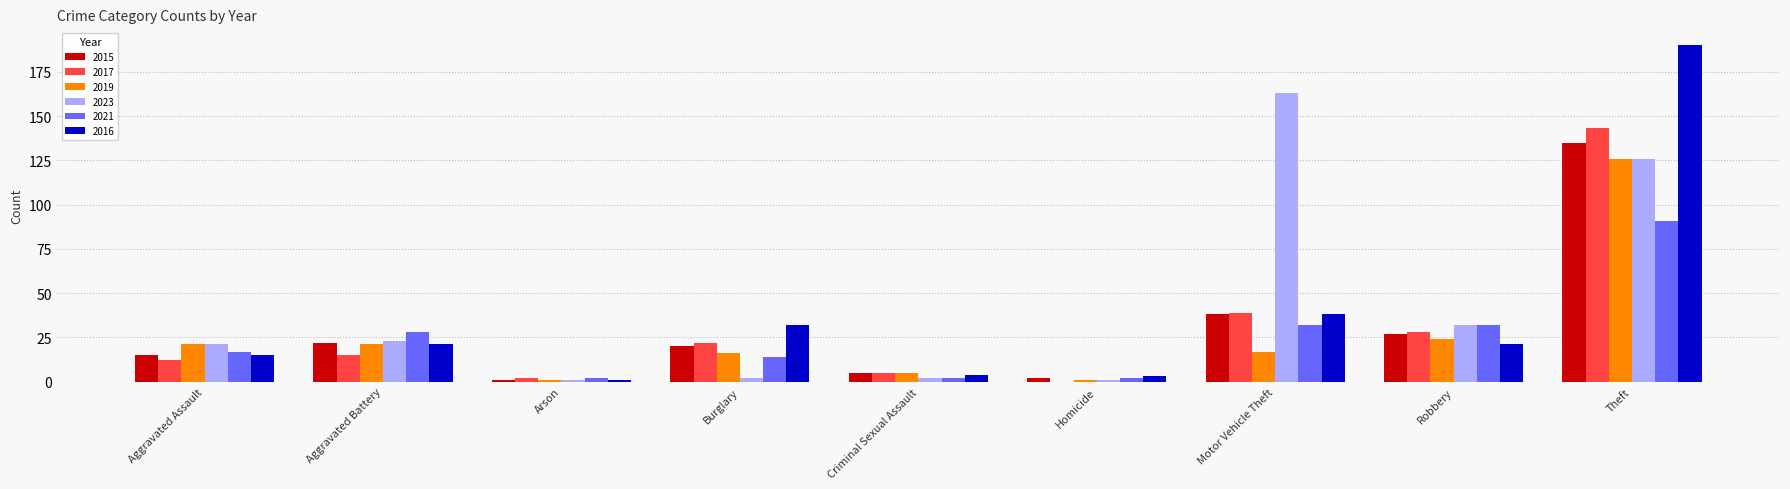

What is the maximum value shown in the chart?

190